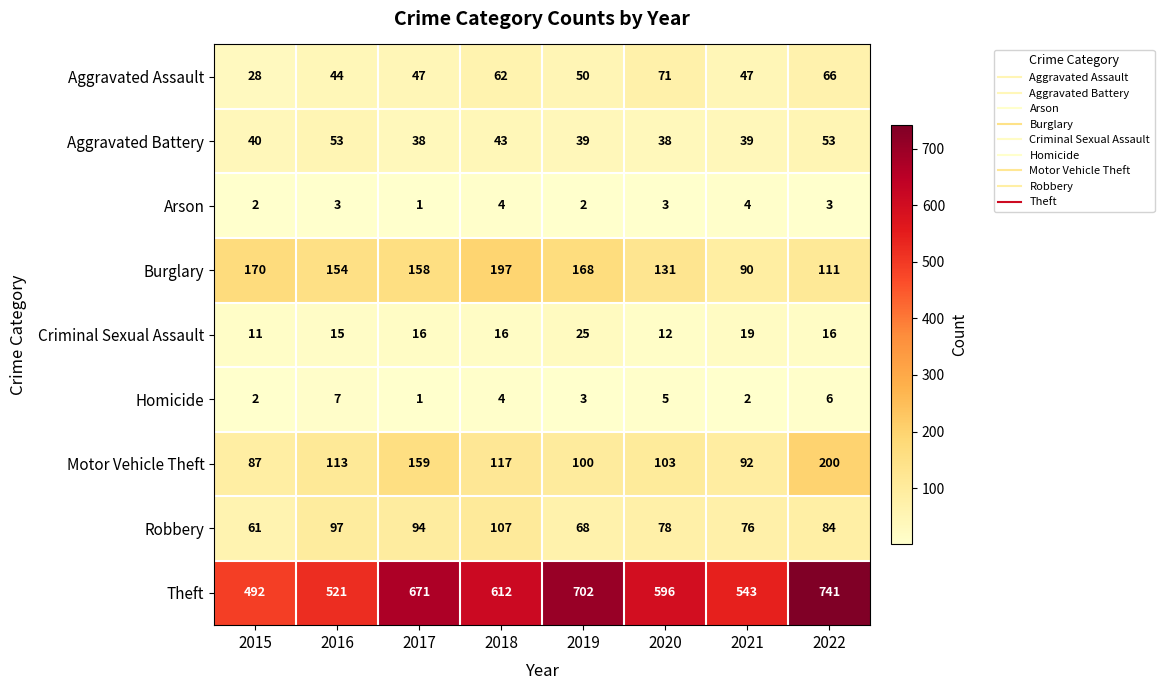

How many data points in Robbery are less than 84?

4